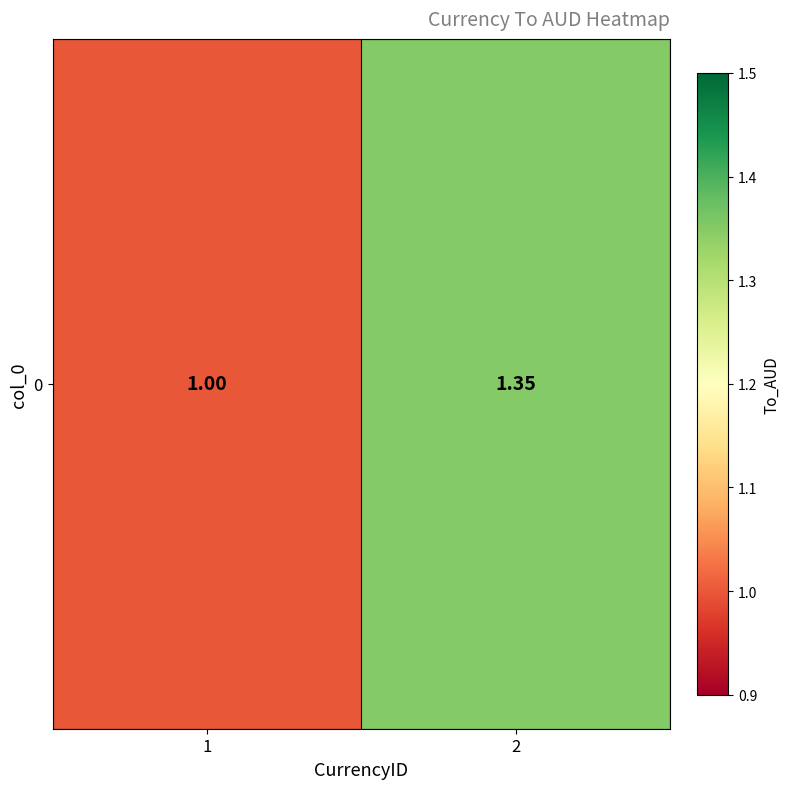

What is the change in value from 1 to 2?

+0.4